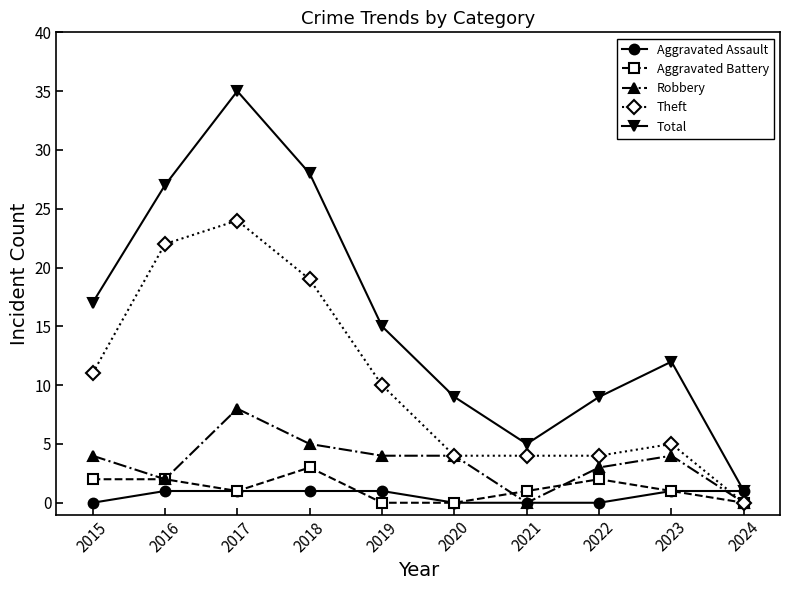

What is the highest value of the Total series?

35